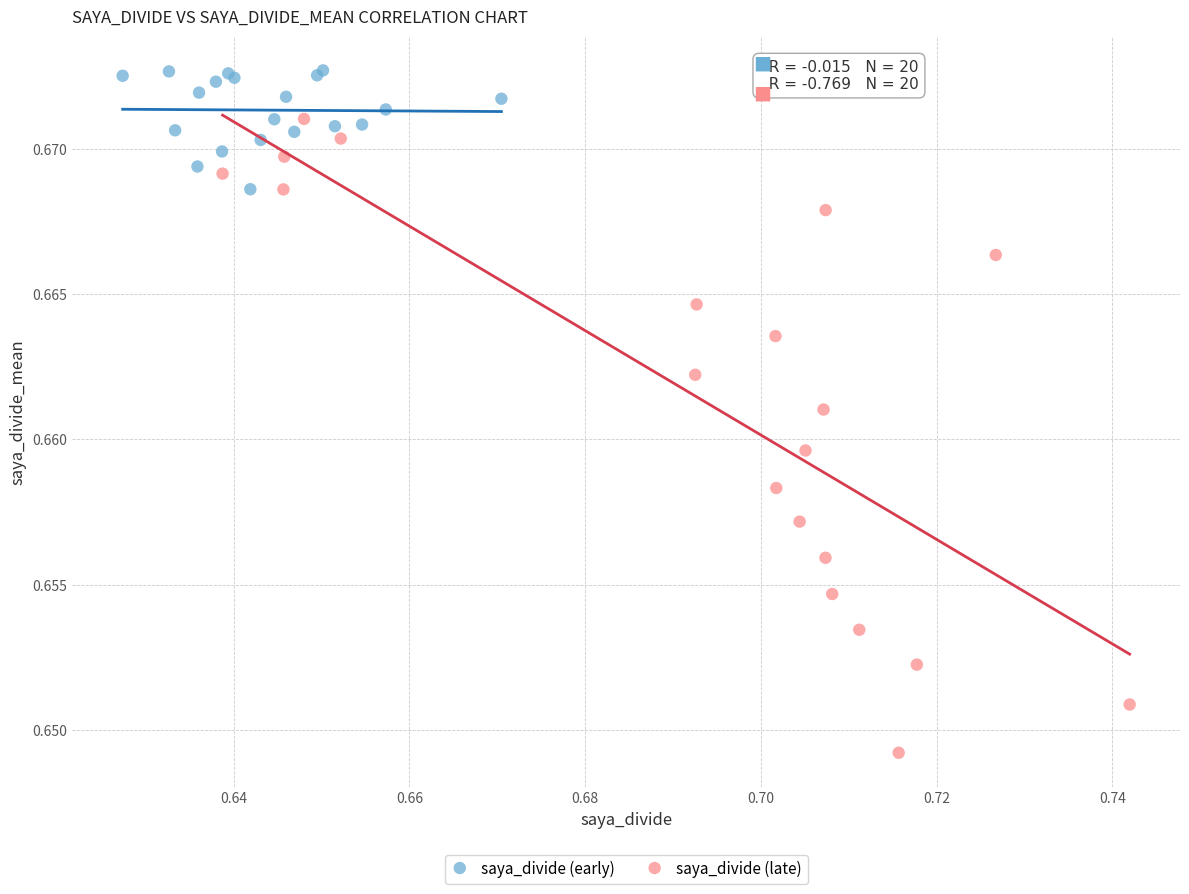

Which series reaches the minimum Y coordinate?

saya_divide (late)